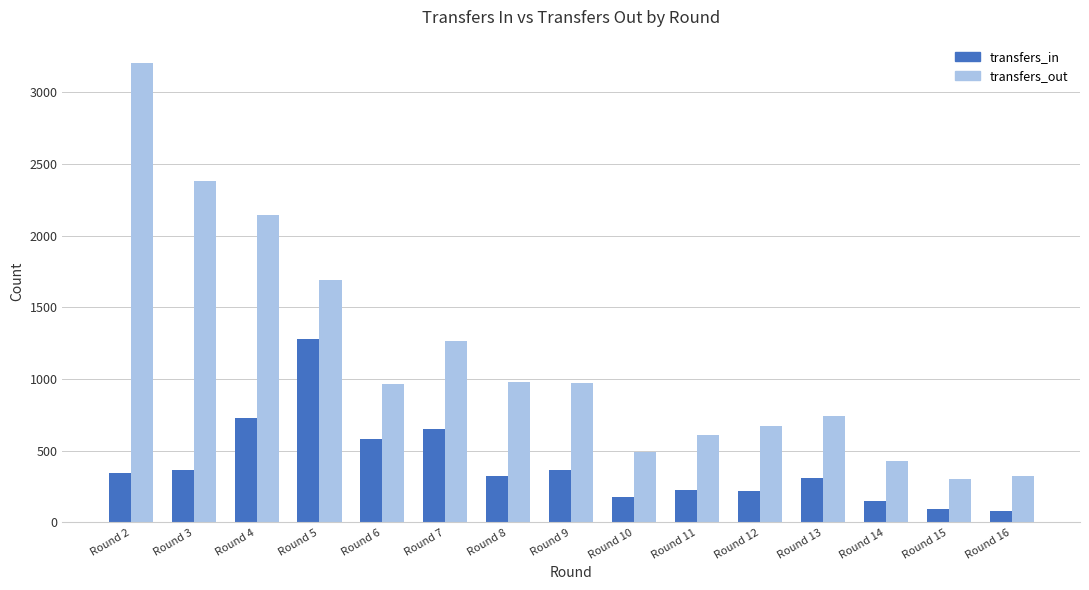

How many series are shown in this chart?

2